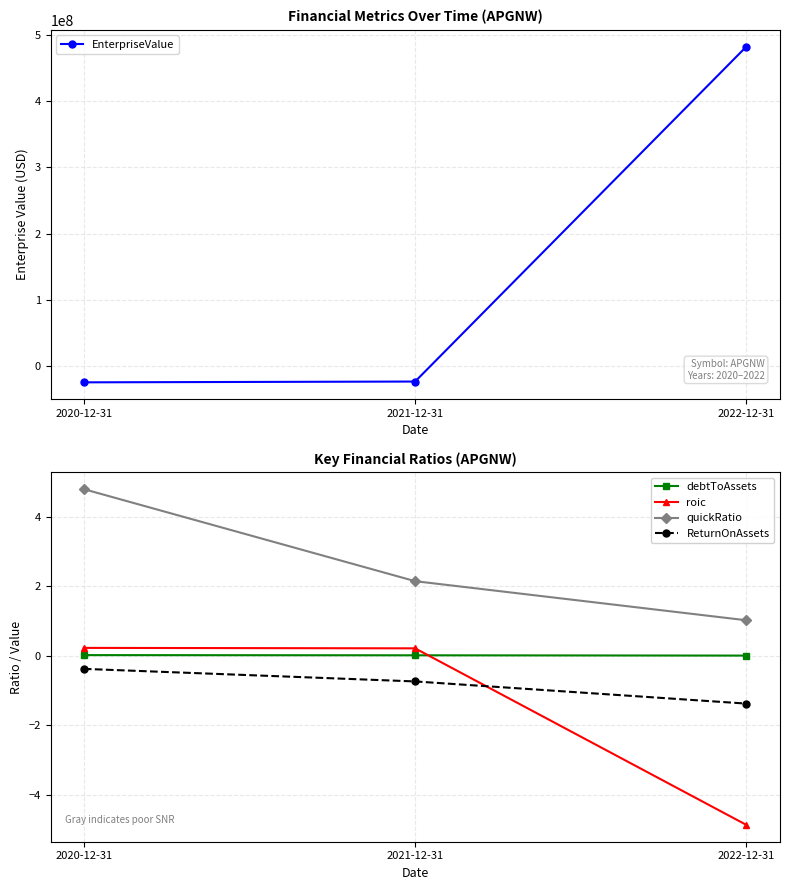

Which series changed the most between 2021-12-31 and 2022-12-31?

EnterpriseValue